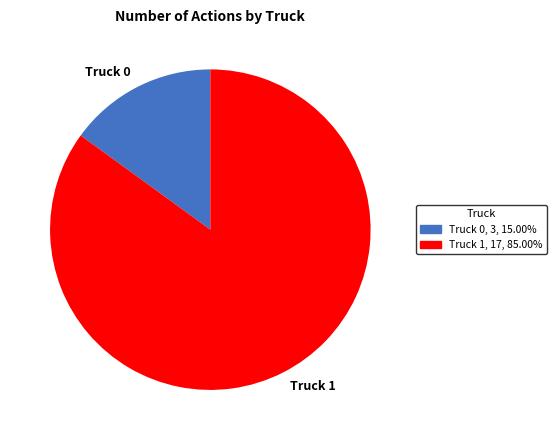

Which category has the biggest portion of the pie?

Truck 1